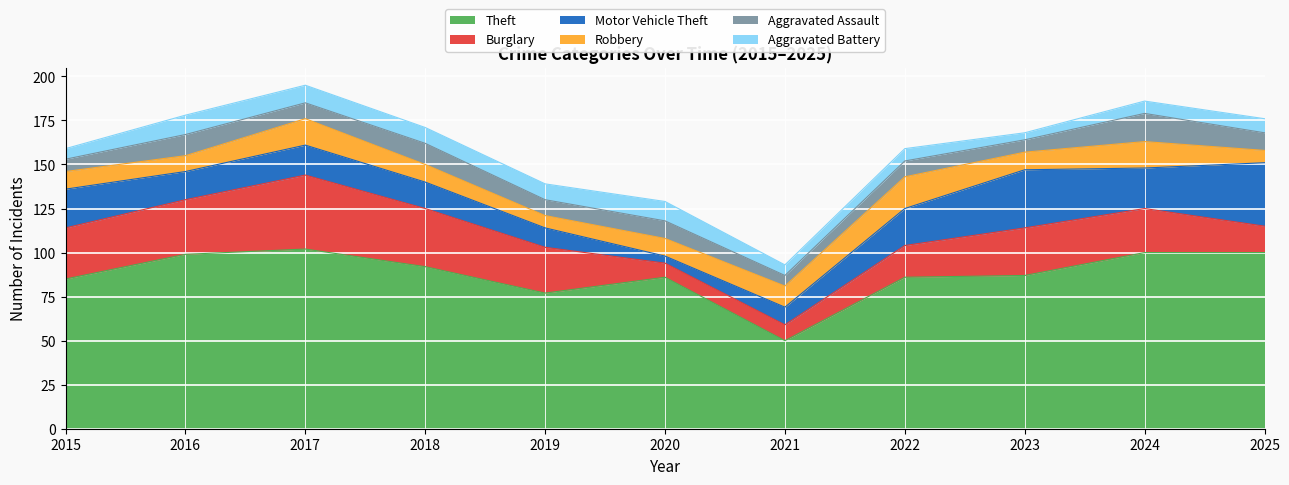

Reading right to left, what are all the values shown in this chart?

Theft: 100	100	87	86	50	86	77	92	102	99	85
Burglary: 15	25	27	18	9	8	26	33	42	31	29
Motor Vehicle Theft: 36	23	33	21	10	4	11	15	17	16	22
Robbery: 7	15	10	18	12	10	7	10	15	9	10
Aggravated Assault: 10	16	7	9	6	10	9	12	9	12	7
Aggravated Battery: 8	7	4	7	6	11	9	9	10	11	6